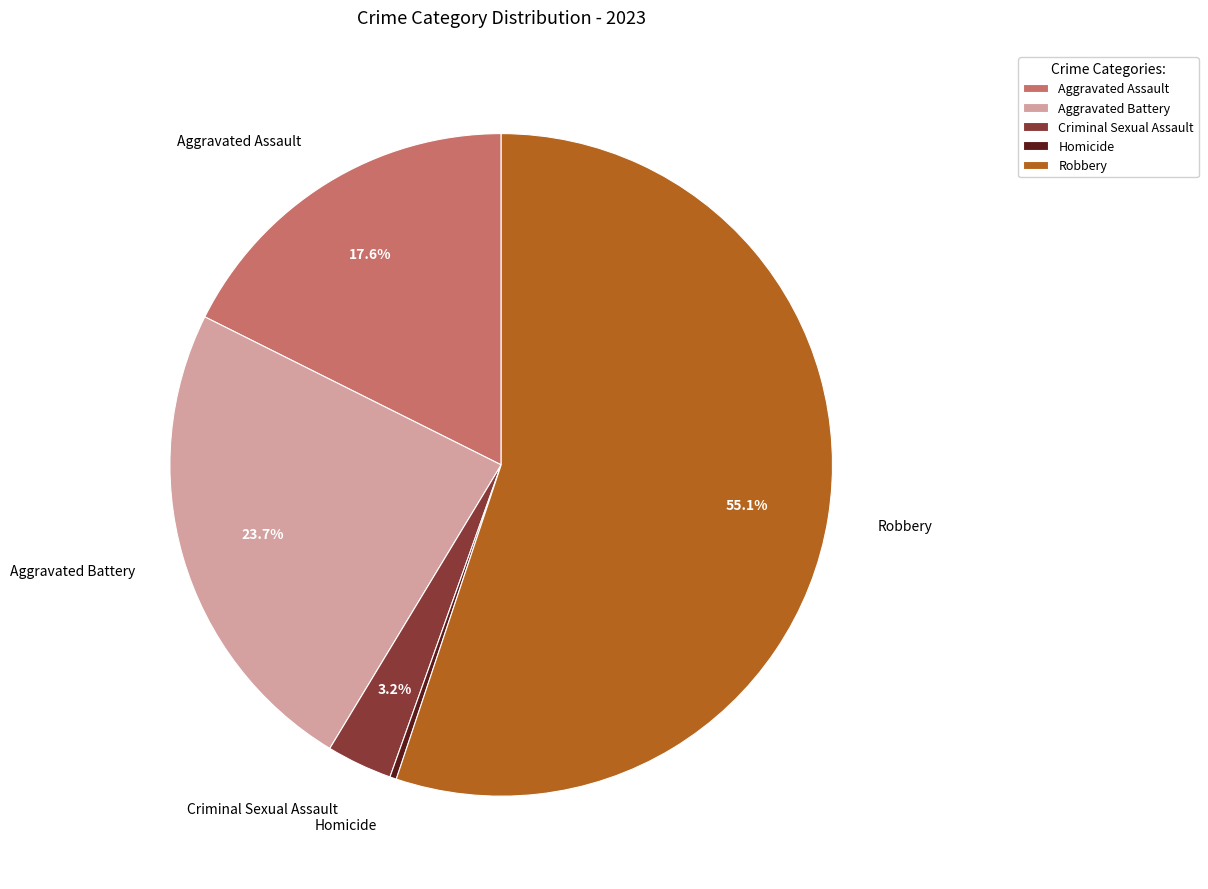

Rank the categories by value from highest to lowest.

Robbery, Aggravated Battery, Aggravated Assault, Criminal Sexual Assault, Homicide